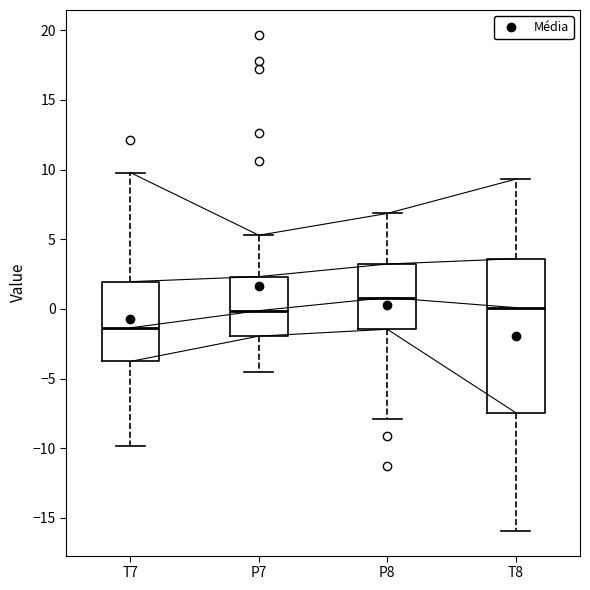

Which box's median line is the lowest?

T7